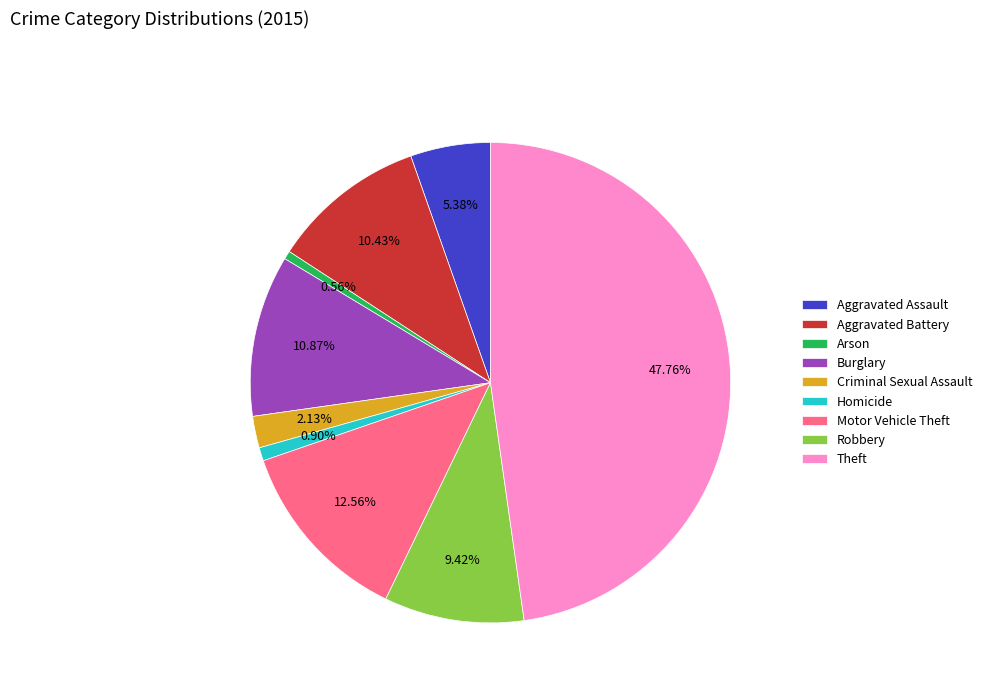

Which slice is the largest?

Theft